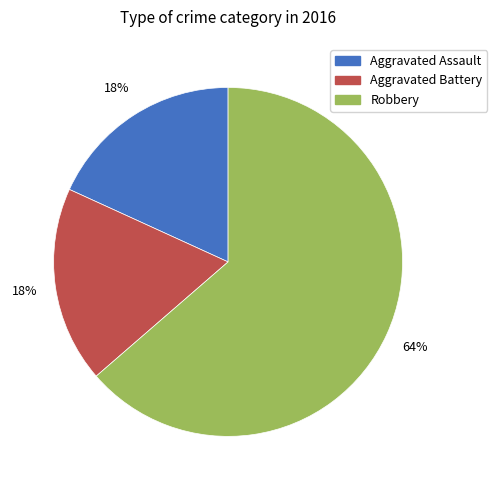

To the nearest percent, what portion does Aggravated Battery represent?

18%